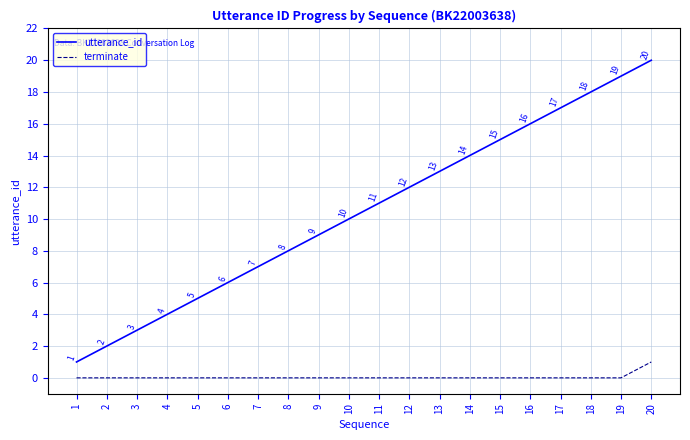

Reading left to right, transcribe all the data shown in this chart.

utterance_id: 1=1	2=2	3=3	4=4	5=5	6=6	7=7	8=8	9=9	10=10	11=11	12=12	13=13	14=14	15=15	16=16	17=17	18=18	19=19	20=20
terminate: 1=0	2=0	3=0	4=0	5=0	6=0	7=0	8=0	9=0	10=0	11=0	12=0	13=0	14=0	15=0	16=0	17=0	18=0	19=0	20=1